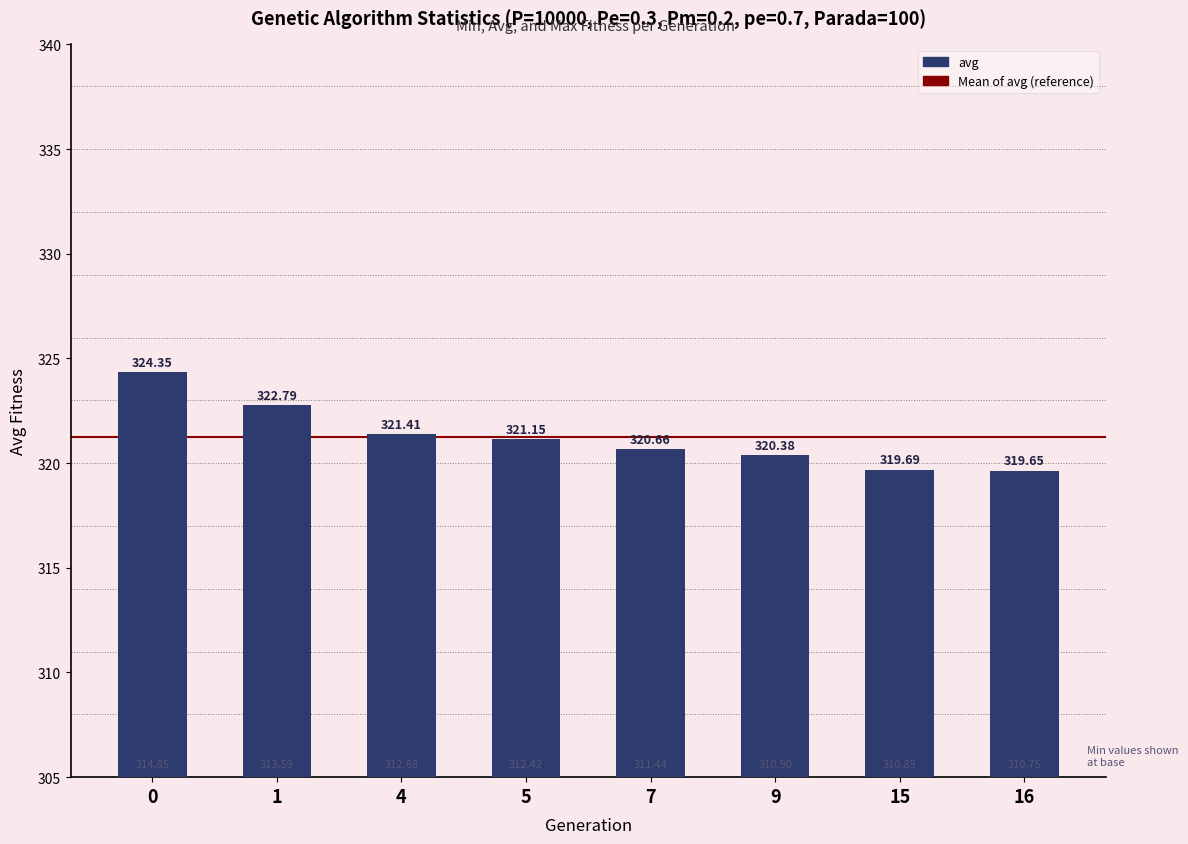

What is the change in value from 0 to 16?

-4.7